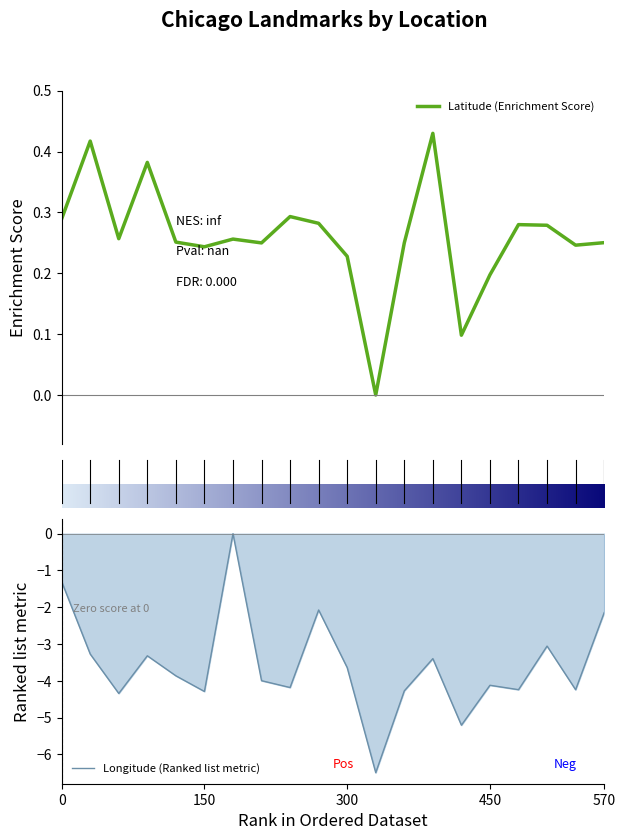

True or false: Latitude and Longitude intersect in this chart.

False